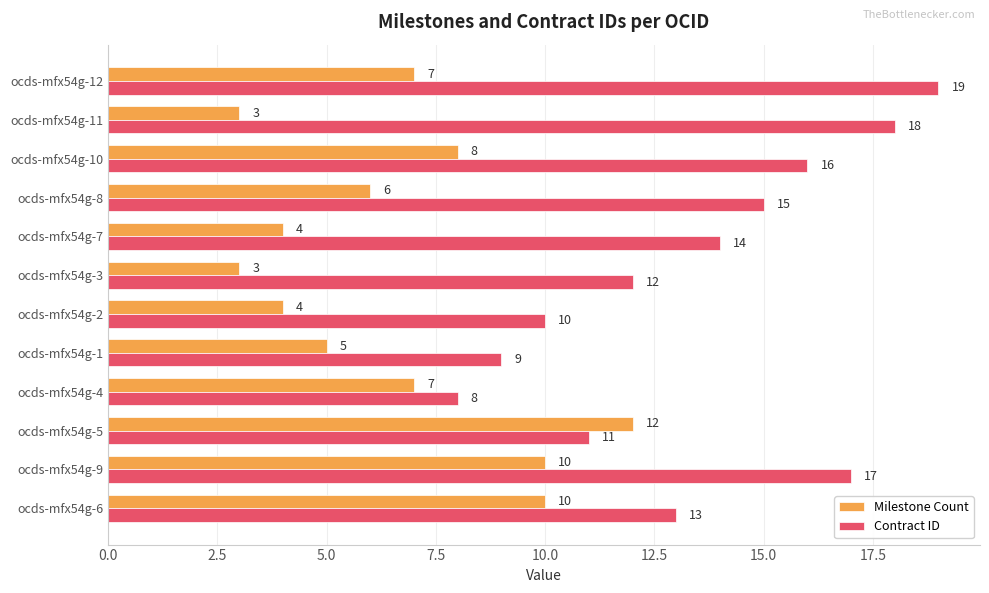

How many Milestone Count values are between 4 and 10?

9